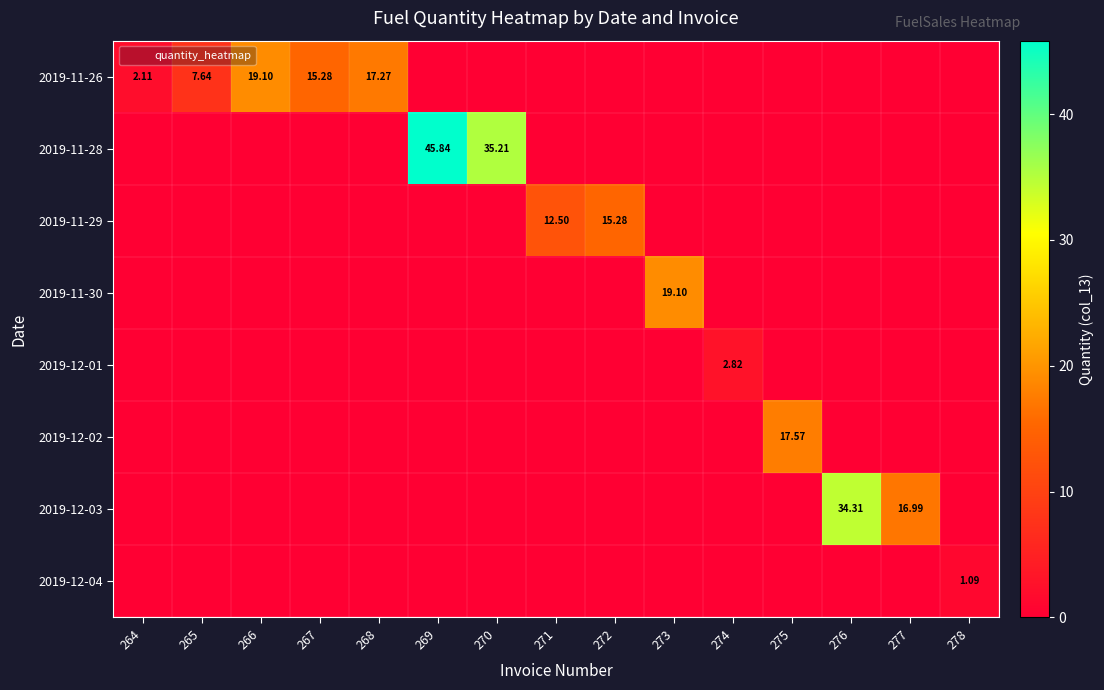

At how many categories does at least one series exceed 14?

10